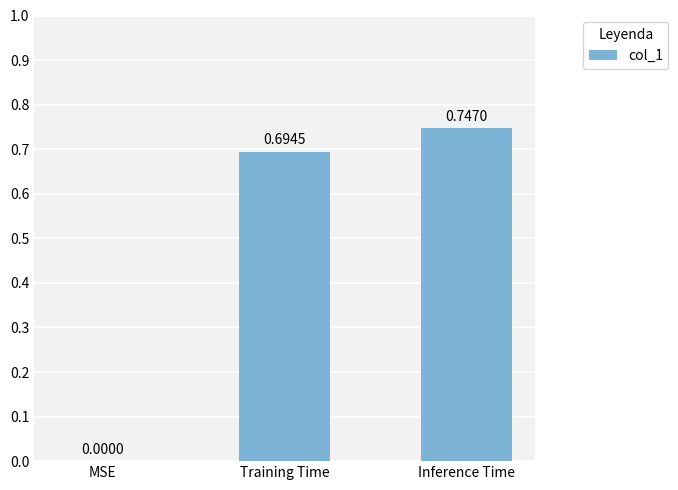

What is the sum of all values?

1.4